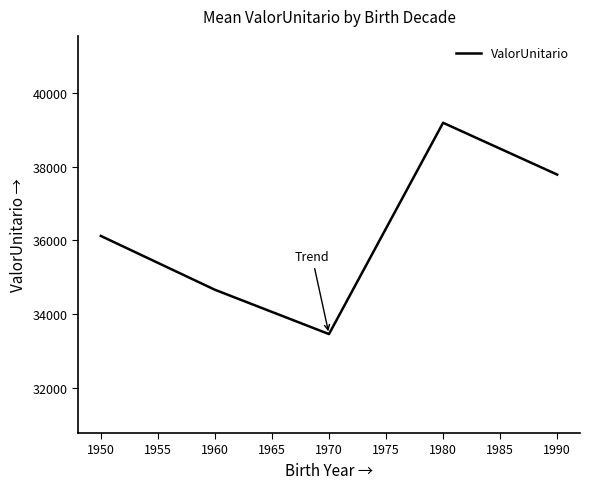

What is the change in value from 1950 to 1980?

+3061.4